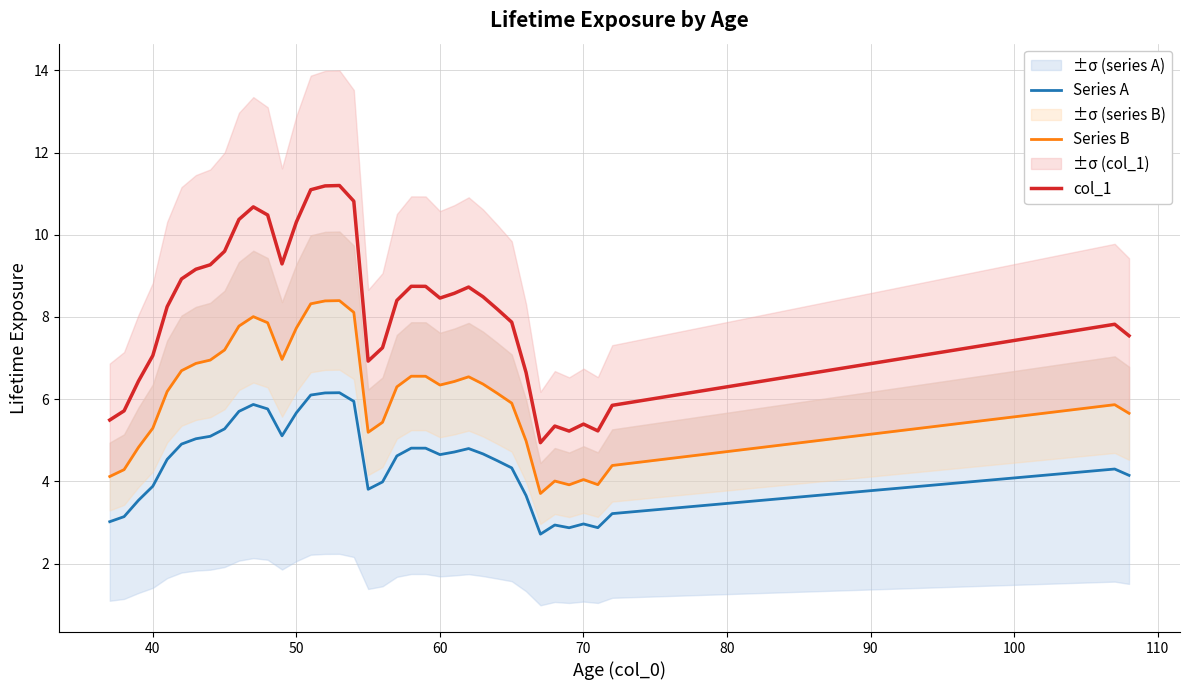

Rank the series by their average value, from lowest to highest.

Series A, Series B, col_1